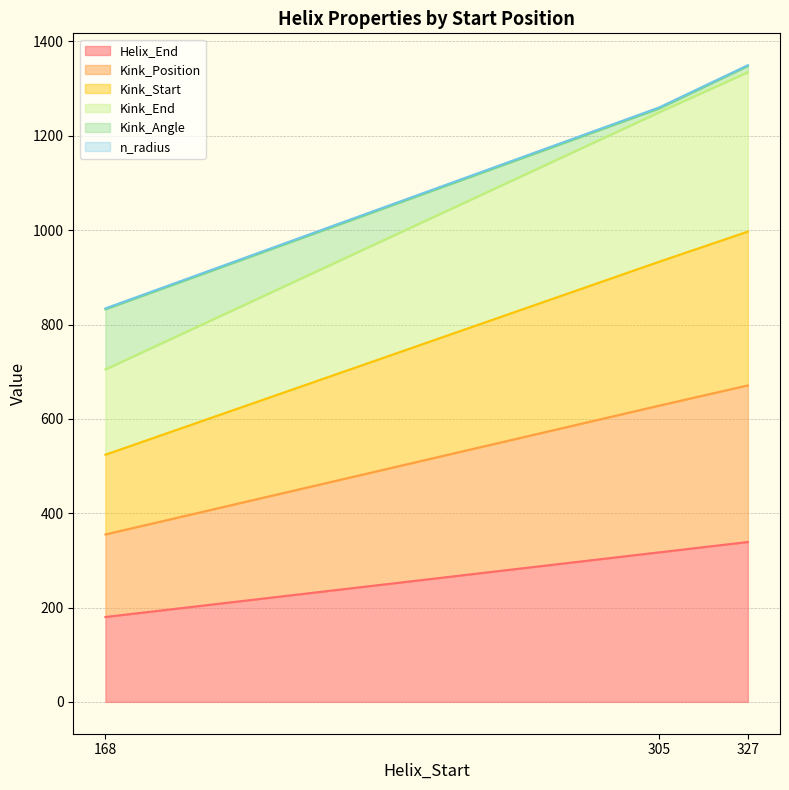

The Kink_Position series shows 451 at 168. True or false?

False